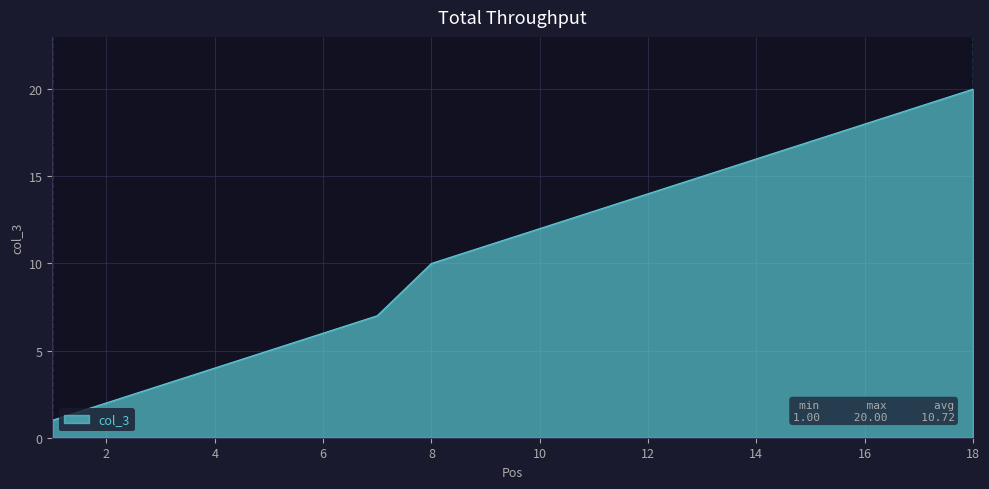

What is the difference between the maximum and minimum values?

19